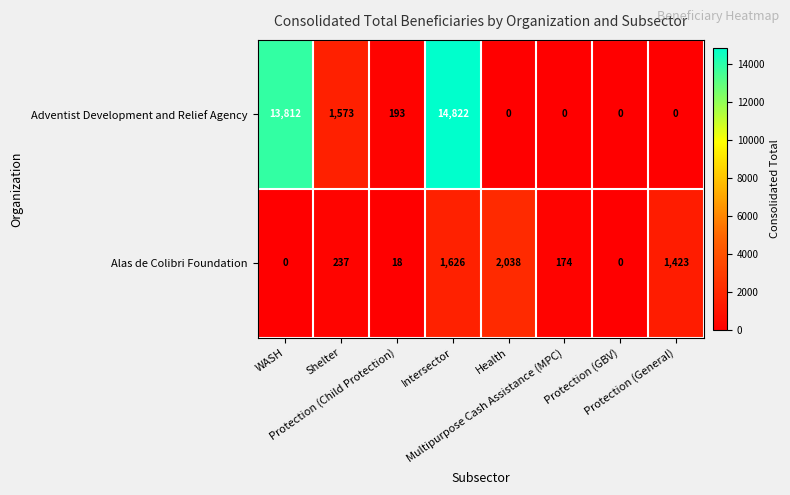

What is the sum of all Adventist Development and Relief Agency values?

30400